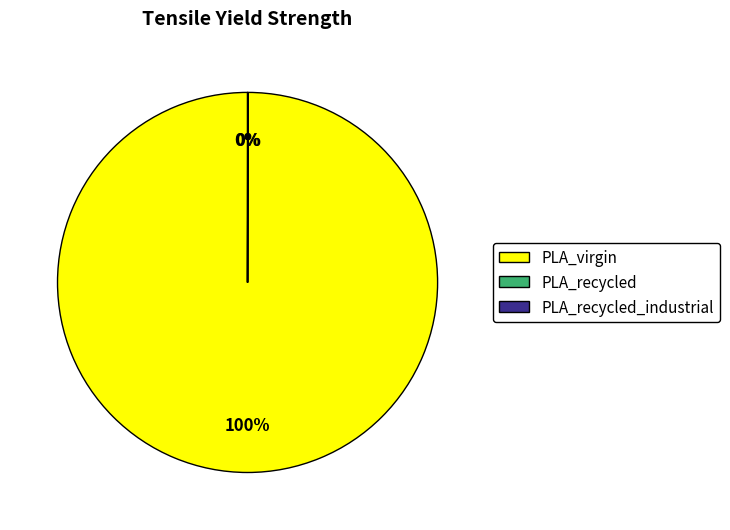

Is it true that PLA_virgin is 100% of the pie?

True